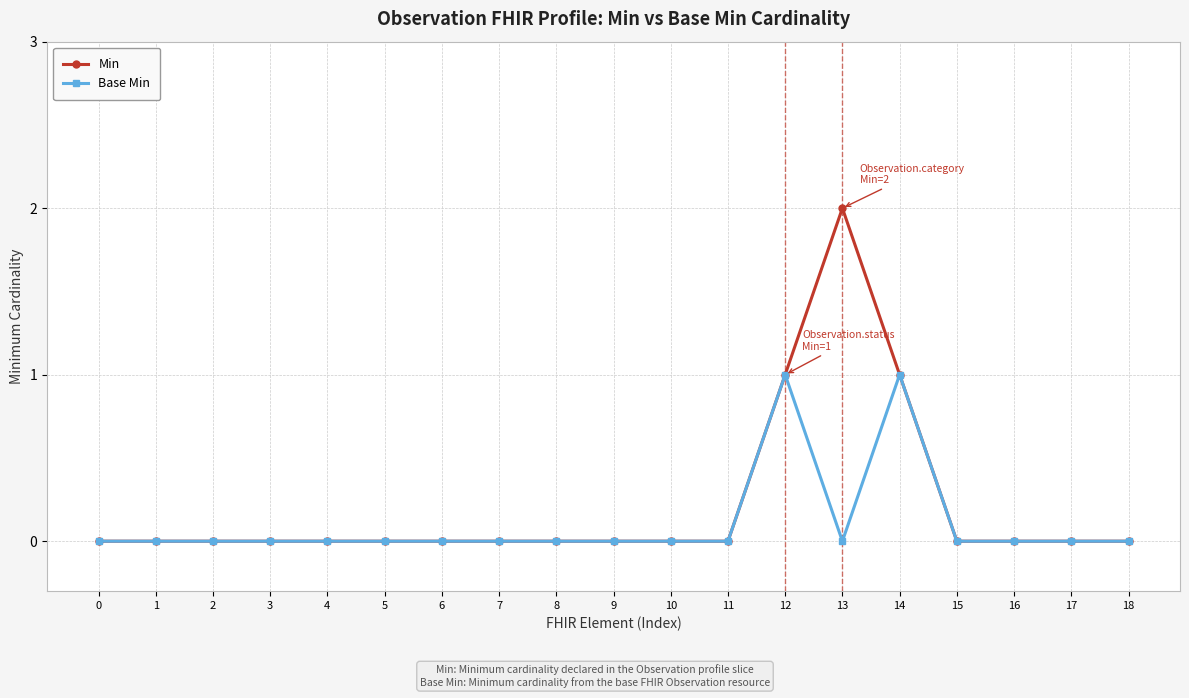

True or false: Base Min has a value of 0 at 8.

True